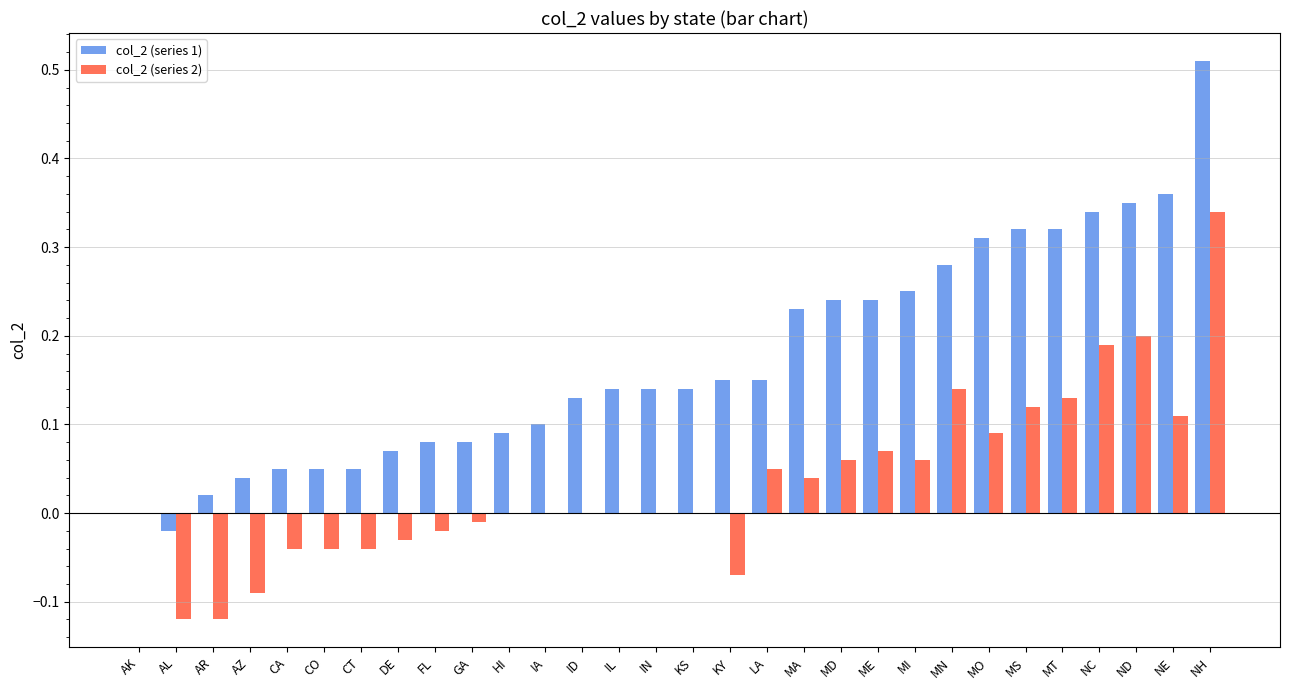

Does the chart contain stacked bars?

No